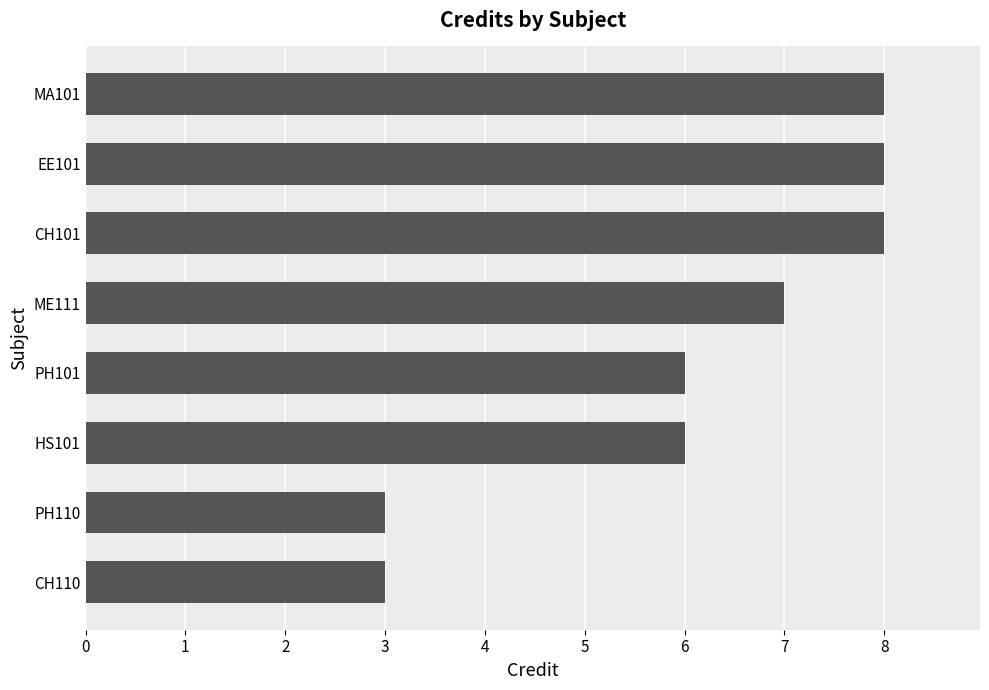

Reading bottom to top, transcribe all the data shown in this chart.

CH110=3	PH110=3	HS101=6	PH101=6	ME111=7	CH101=8	EE101=8	MA101=8